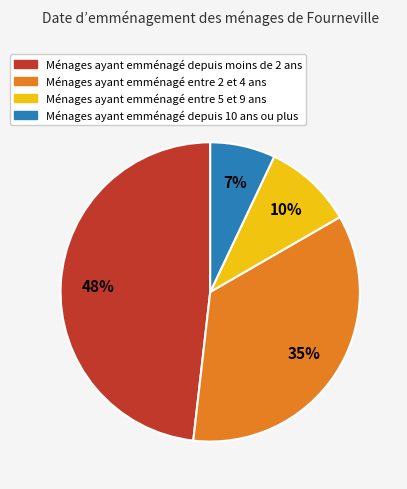

To the nearest percent, what is the difference between the largest and smallest slice percentages?

41%